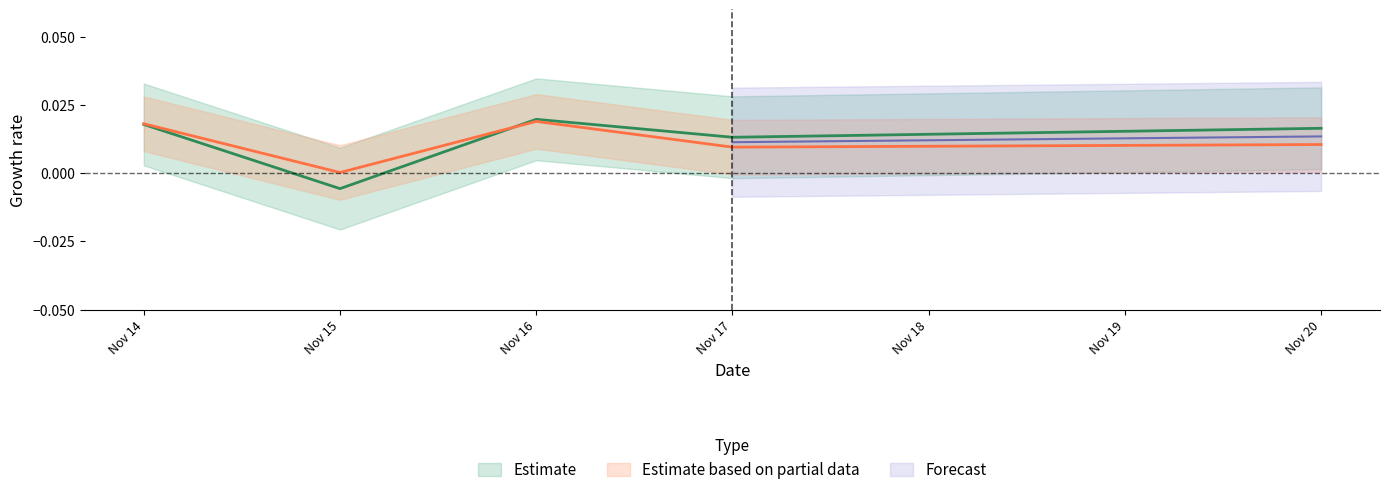

Between Nov 20 and Nov 16, which is larger?

Nov 16